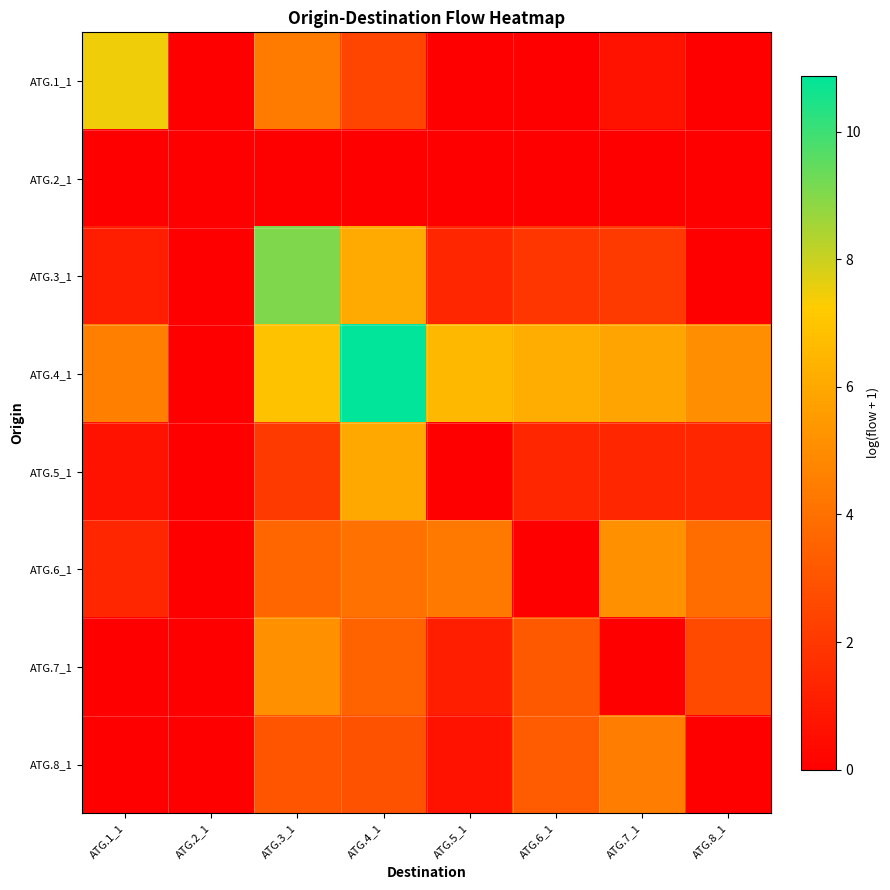

Rank the series at ATG.7_1 from lowest to highest value.

ATG.2_1, ATG.7_1, ATG.1_1, ATG.5_1, ATG.3_1, ATG.8_1, ATG.6_1, ATG.4_1